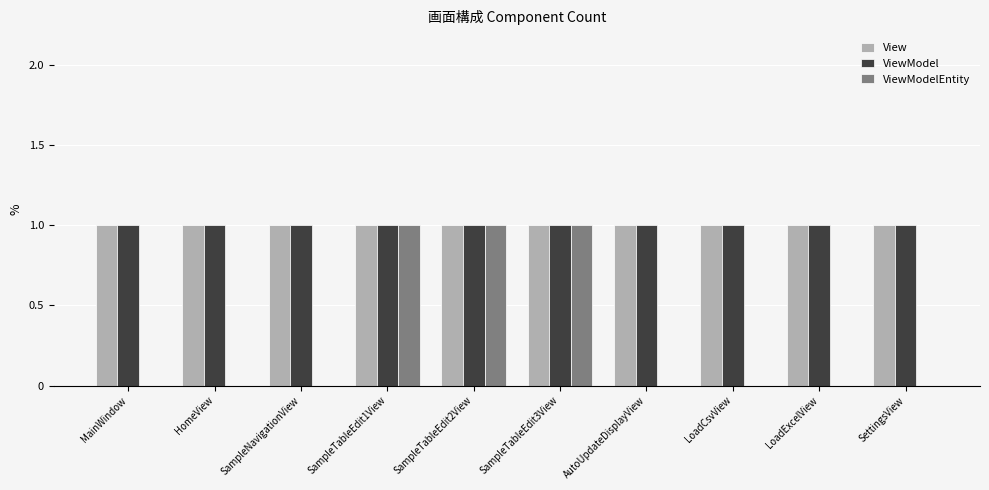

What is the sum of all ViewModel values?

10